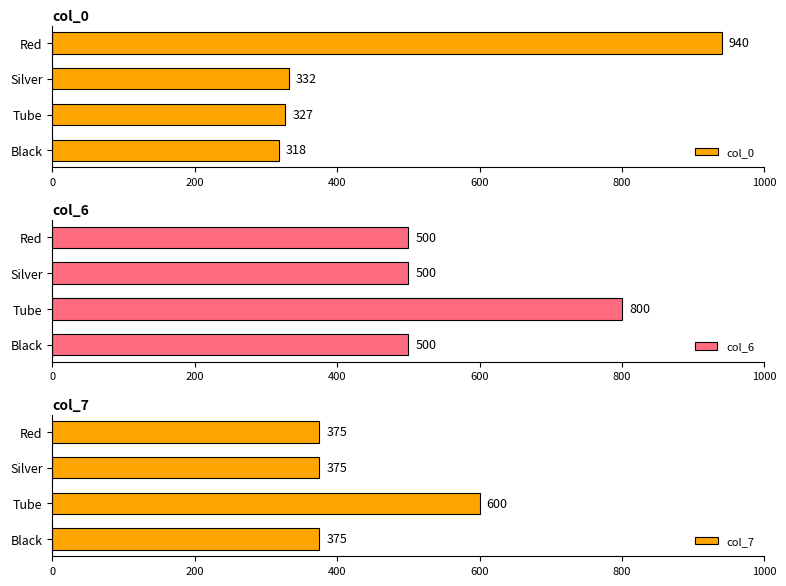

What is the minimum value for col_7?

375